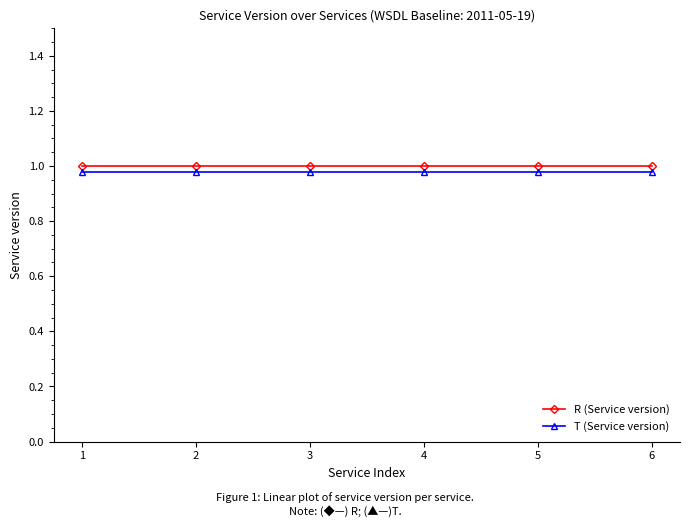

Count the number of data series in this chart.

2